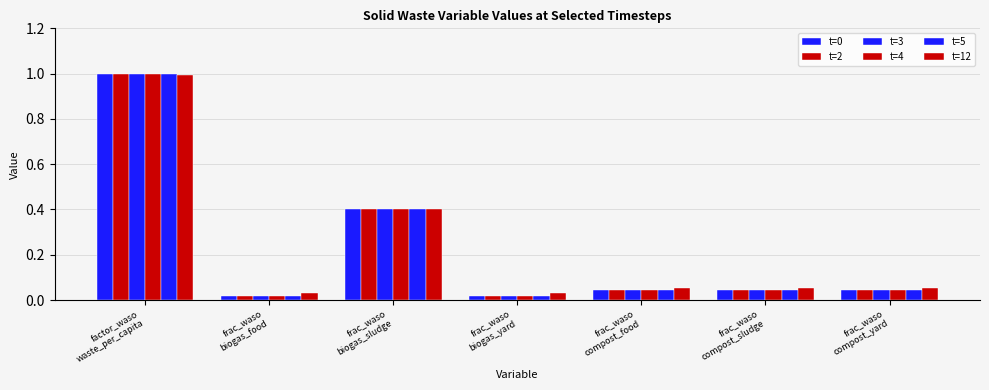

How many bars are there in total?

42